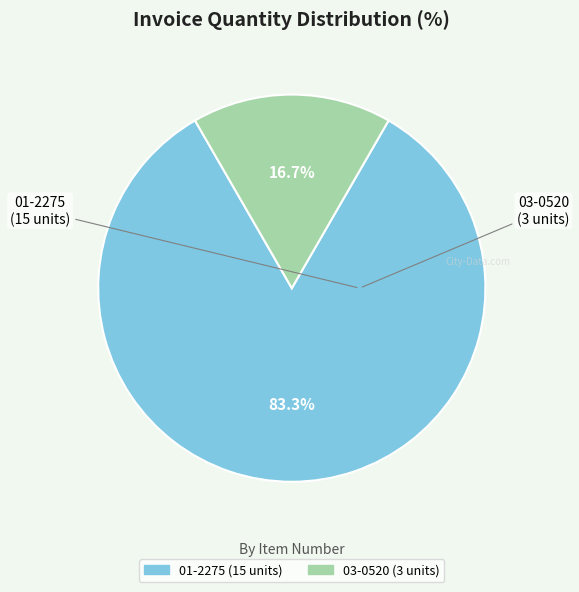

To the nearest percent, what is the difference between the 03-0520 and 01-2275 slice percentages?

67%